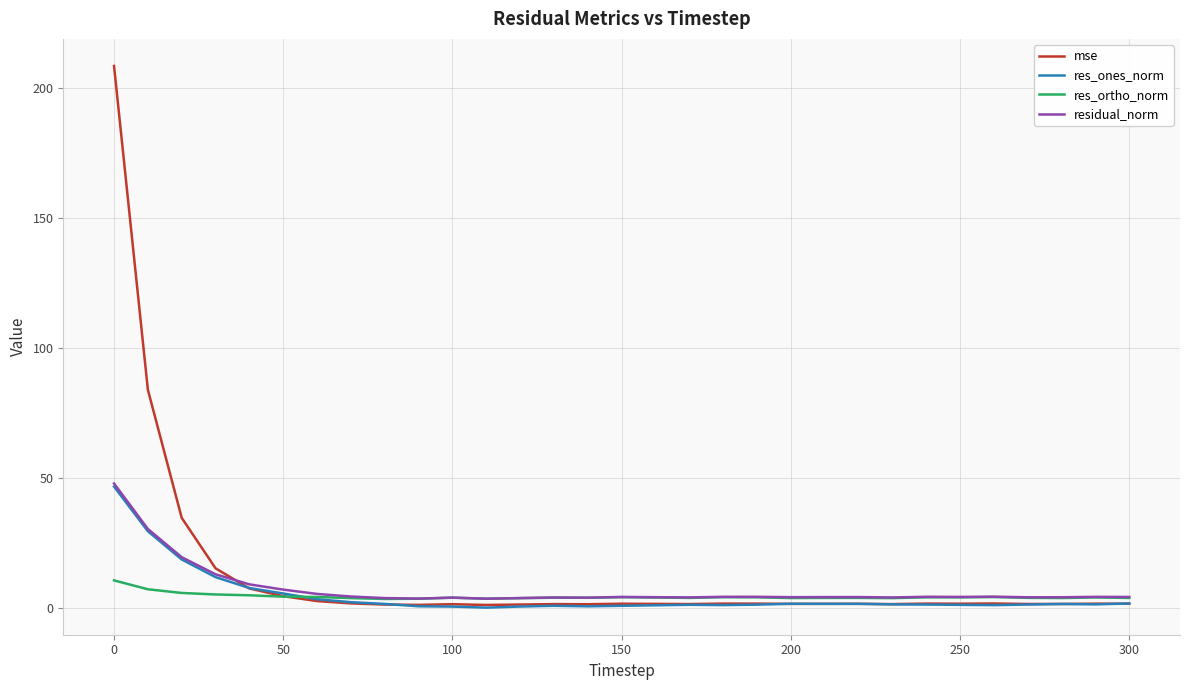

Which series has the widest spread of values?

mse